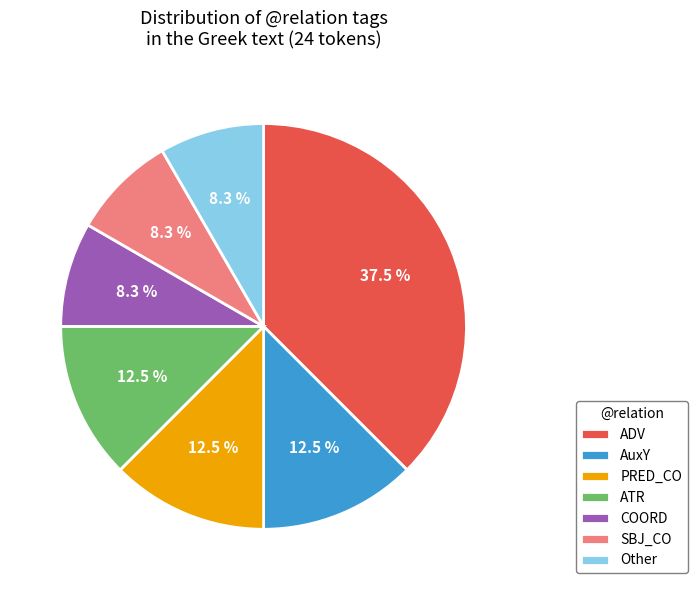

How much of the chart is everything except SBJ_CO?

91.7%